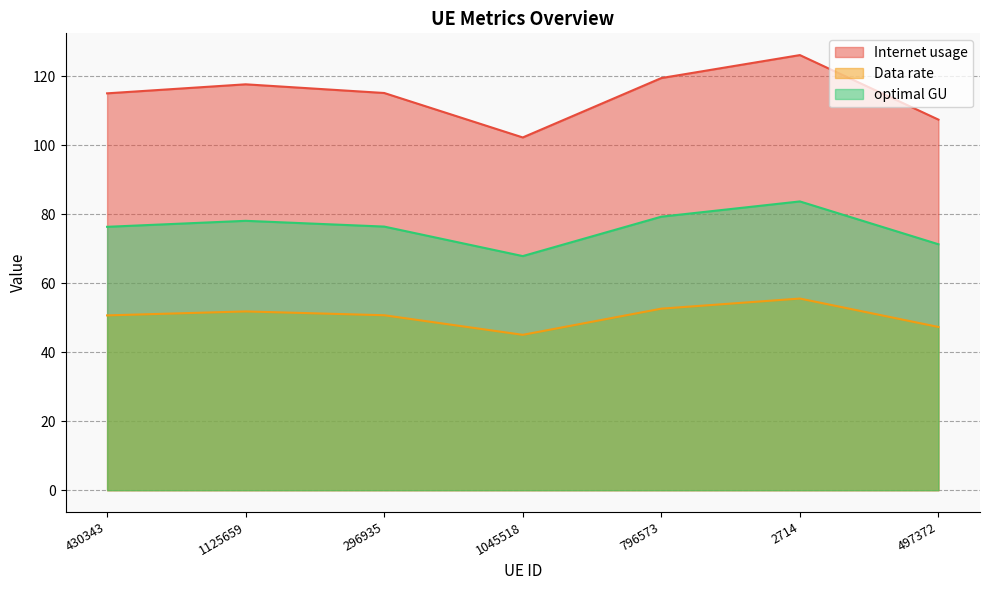

What is the label of the 4th point from the right?

1045518